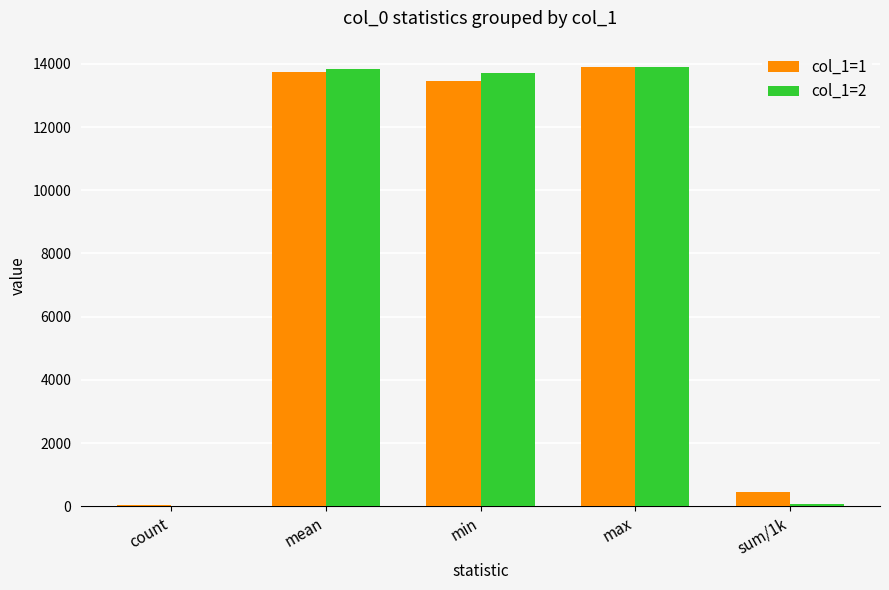

What is the total value across all series at max?

27805.0